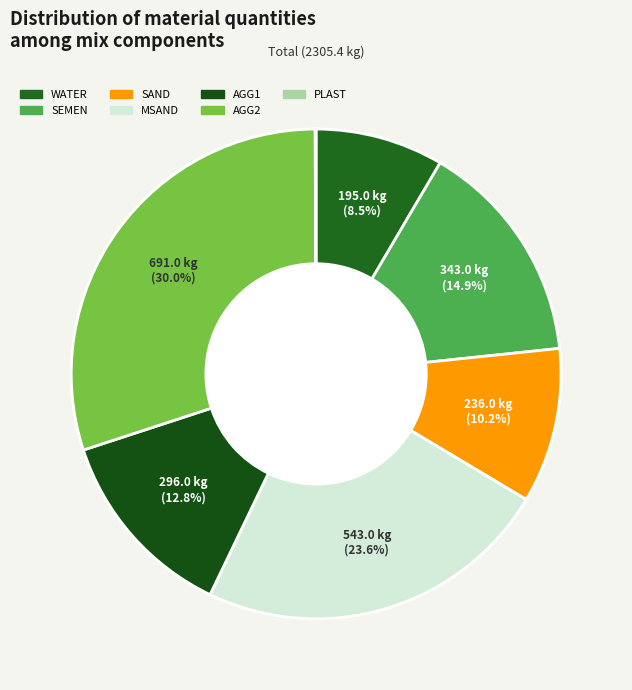

To the nearest percent, what portion does SEMEN represent?

15%